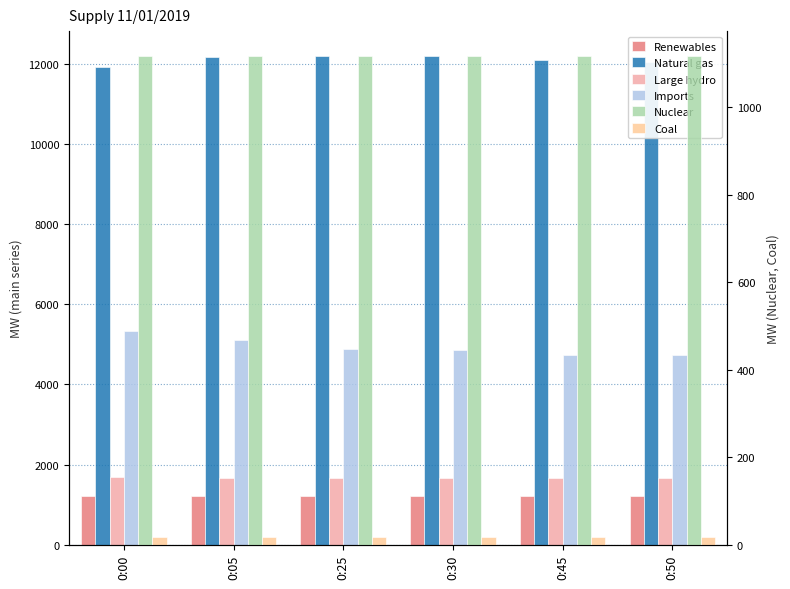

How many groups of bars are there?

6